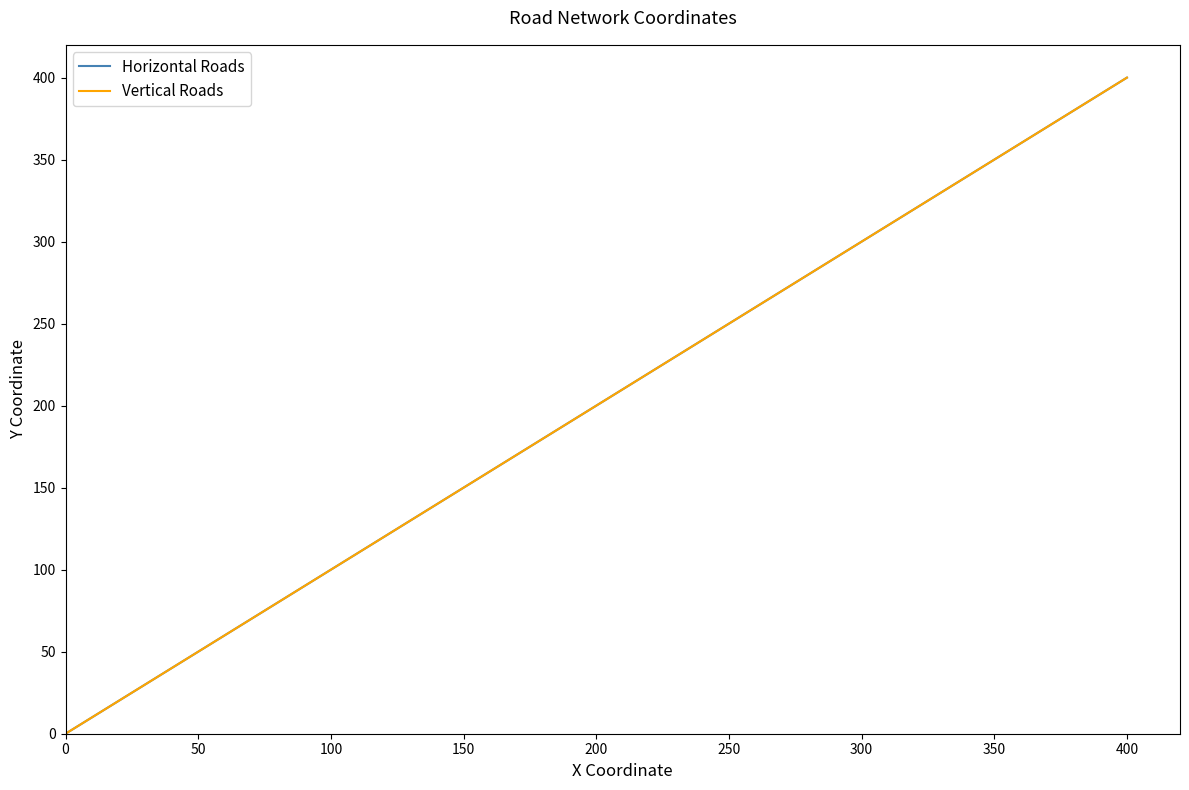

What is the sum of all Horizontal Roads values?

1000